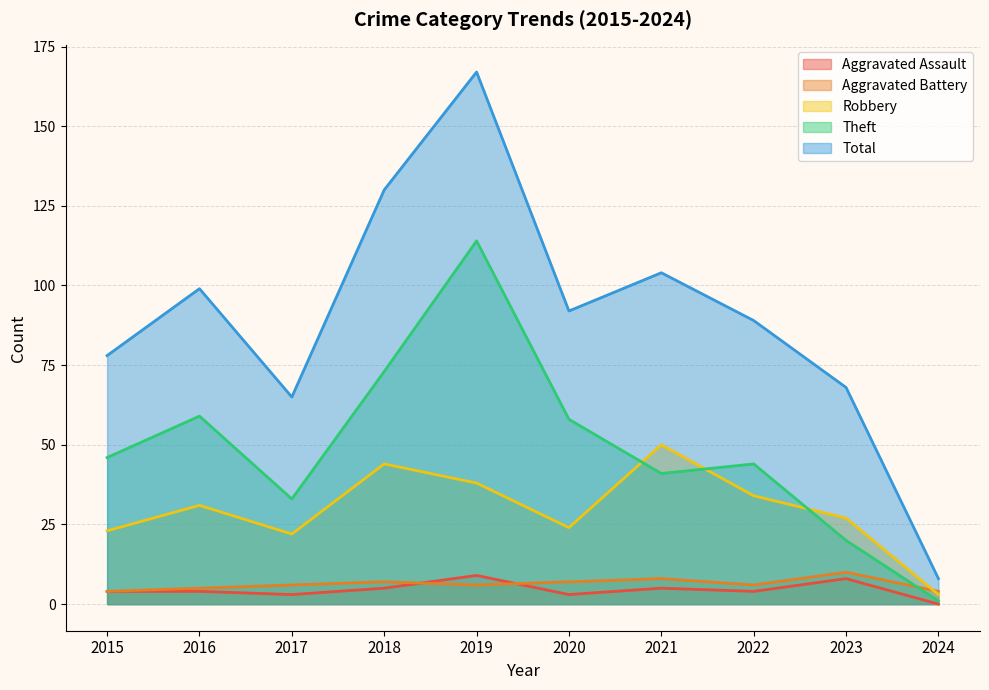

What value does the Theft series have at 2020, to the nearest 50?

50